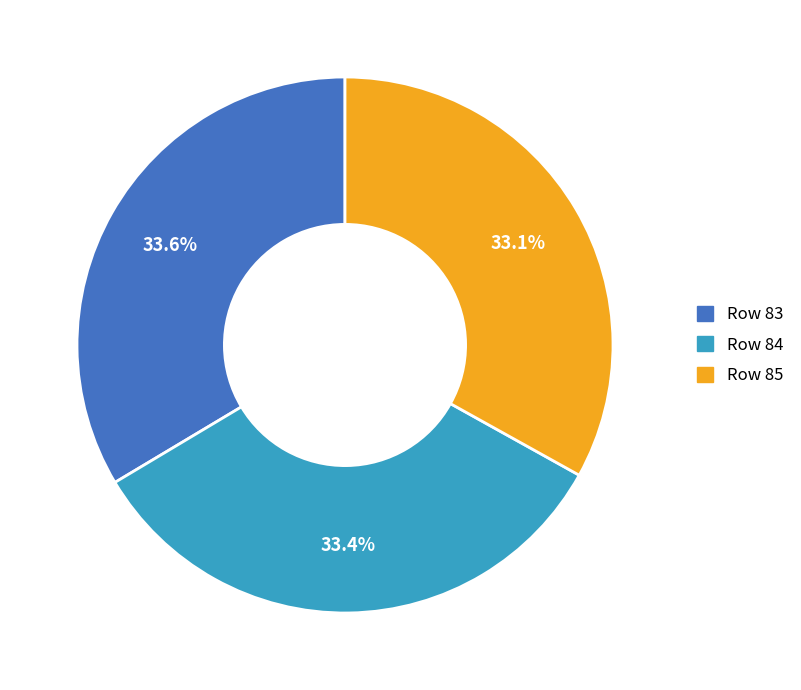

Does any single category account for the majority?

No